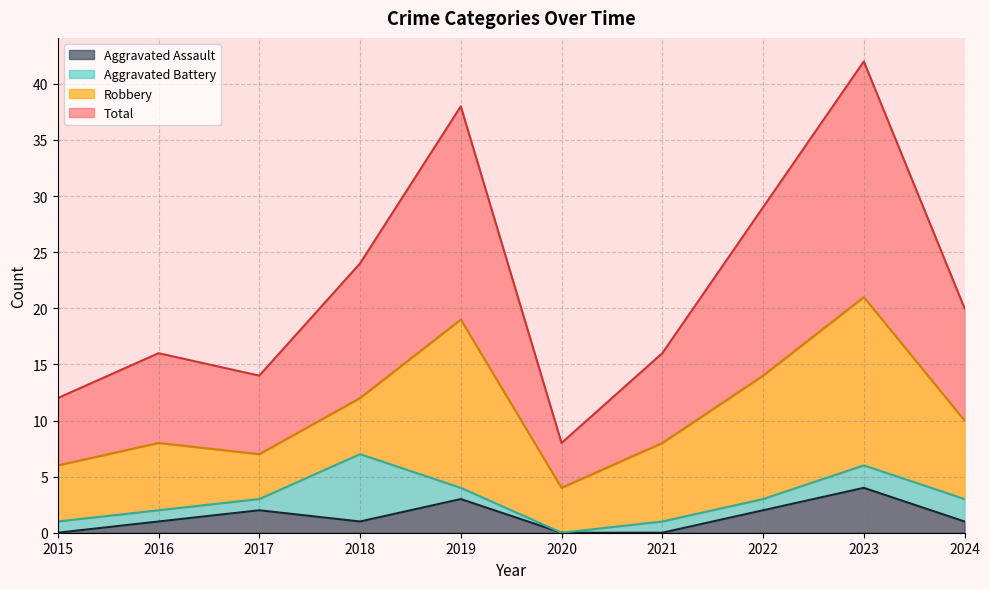

Does the chart have visible grid lines?

Yes